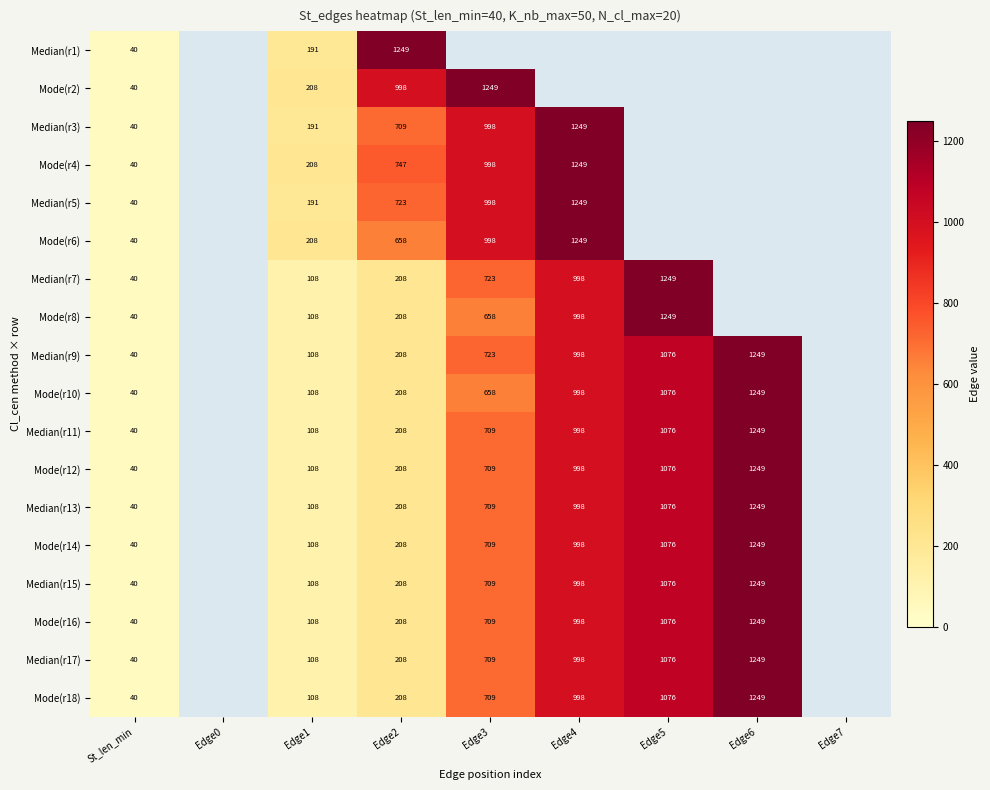

Is the value of Median(r3) at St_len_min greater than the value of Mode(r14) at Edge3?

No